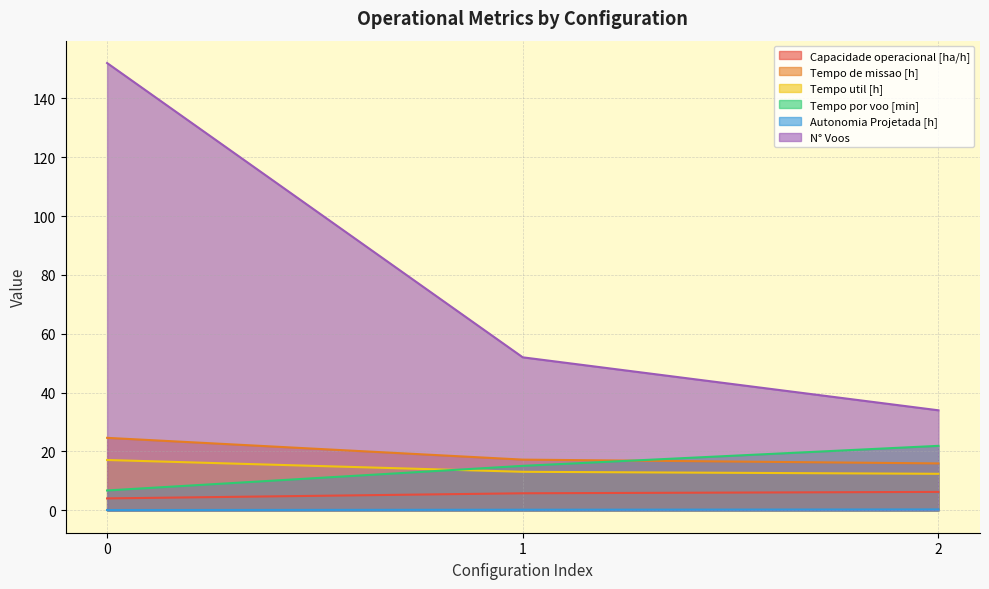

Rank the series by their maximum value, from highest to lowest.

N° Voos, Tempo de missao [h], Tempo por voo [min], Tempo util [h], Capacidade operacional [ha/h], Autonomia Projetada [h]